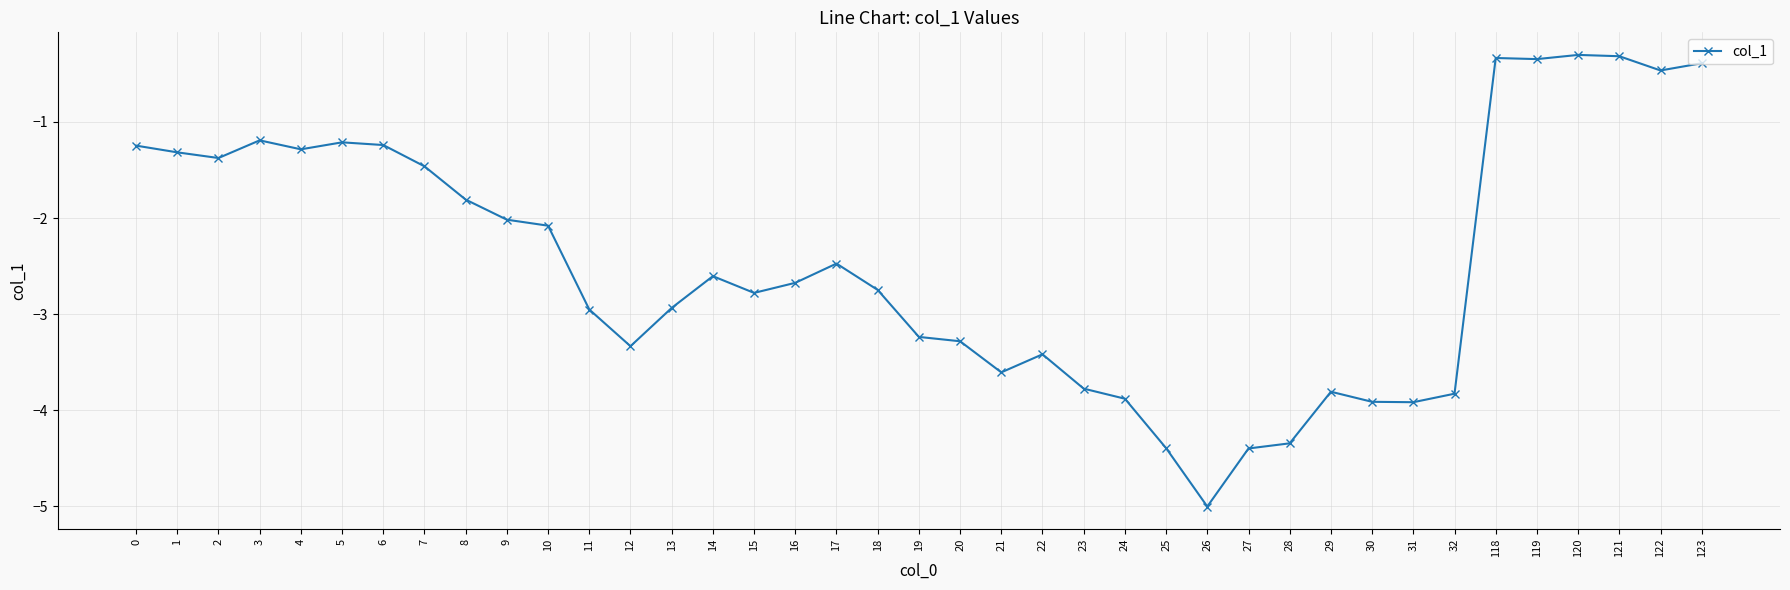

Count the number of data series in this chart.

1